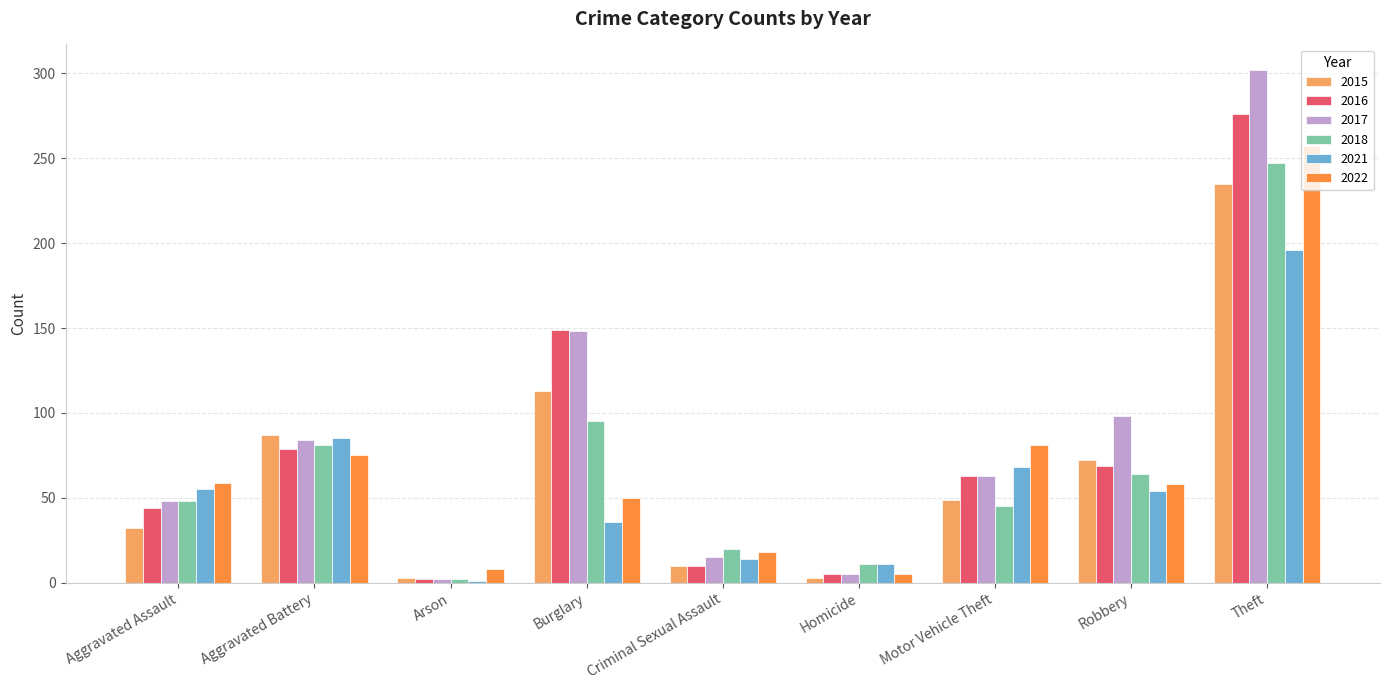

The 2018 series shows 247 at Theft. True or false?

True